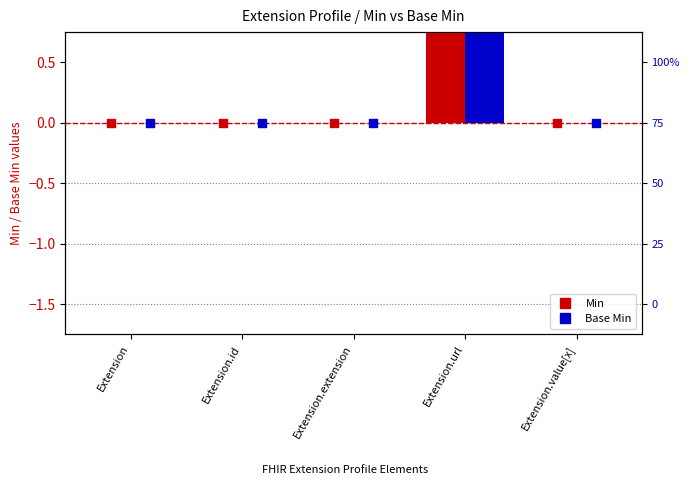

What are all the series names shown in the legend?

Min, Base Min